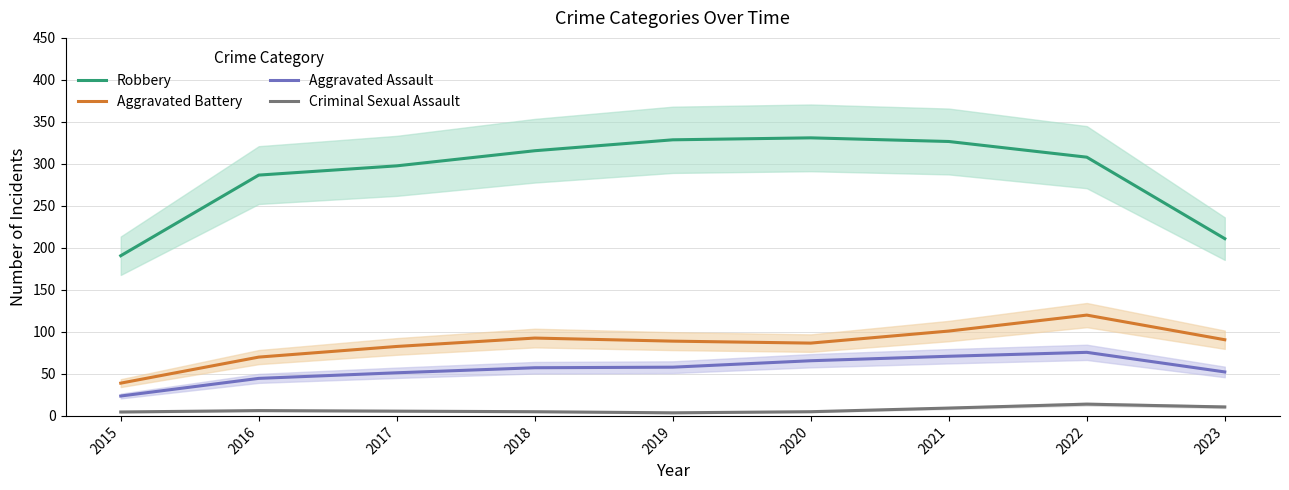

Is this an area chart (filled region under the line)?

No